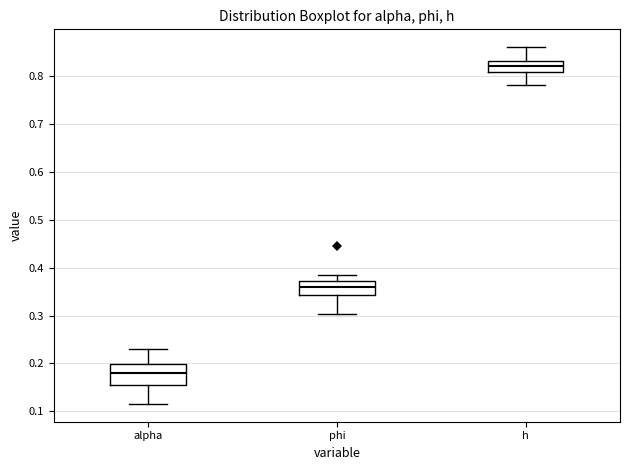

Comparing the boxes themselves (not the whiskers), which one is the tallest?

alpha